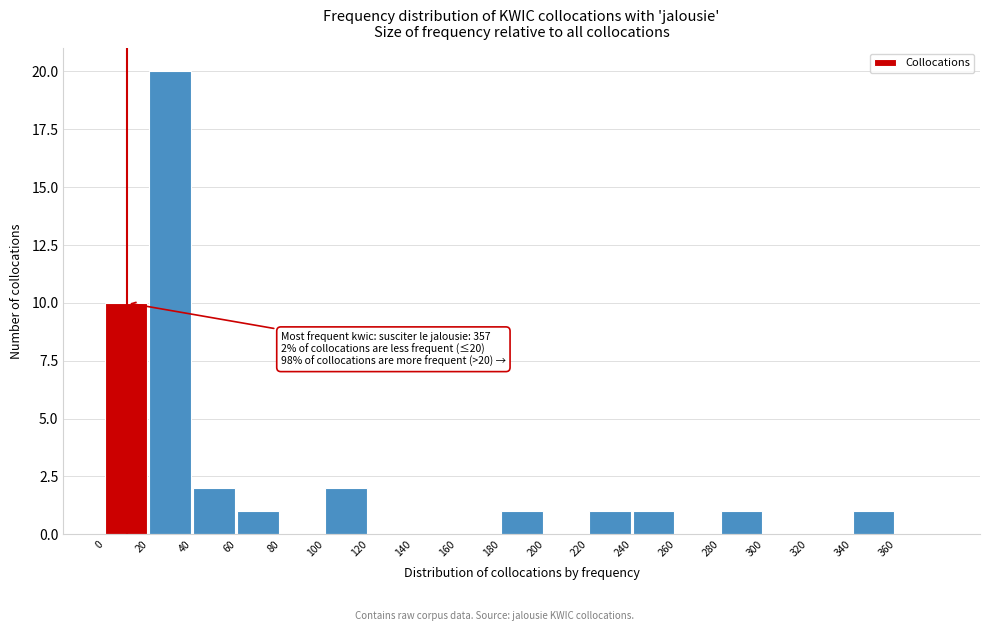

Which range on the x-axis has the tallest bar?

20 to 40